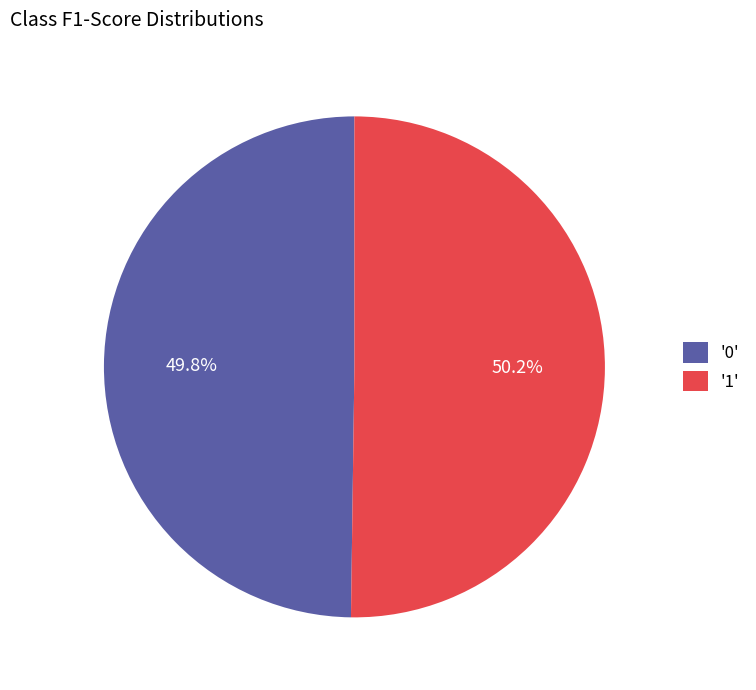

Is there any slice that represents more than half of the pie?

Yes